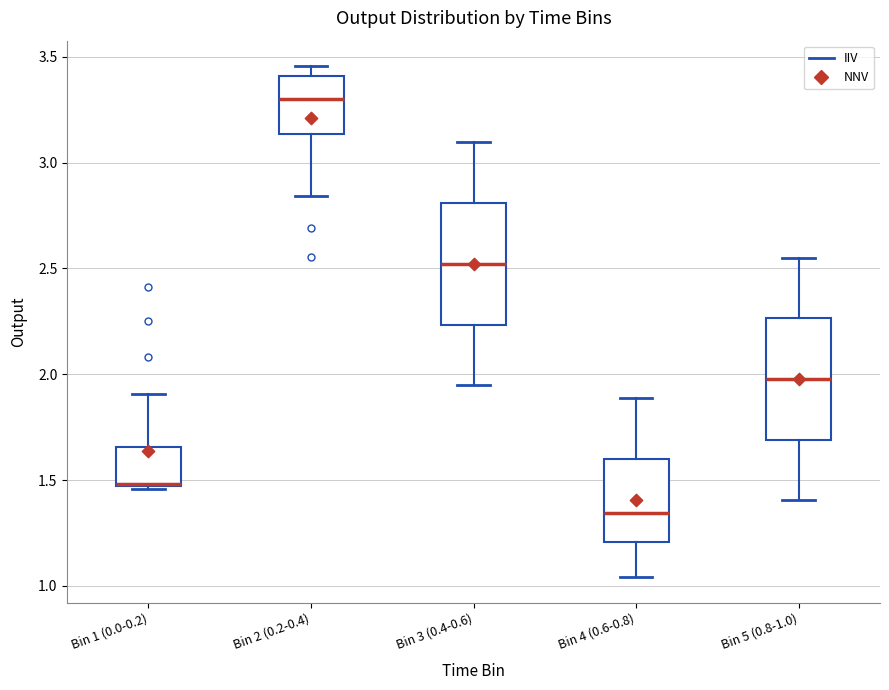

Where is the lower edge of the box for Bin 1 (0.0-0.2) on the y-axis? The values are not printed on the chart, so give them approximately, as read against the axis.

1.45